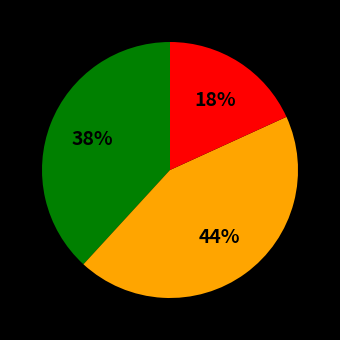

To the nearest percent, what is the average slice percentage?

33%